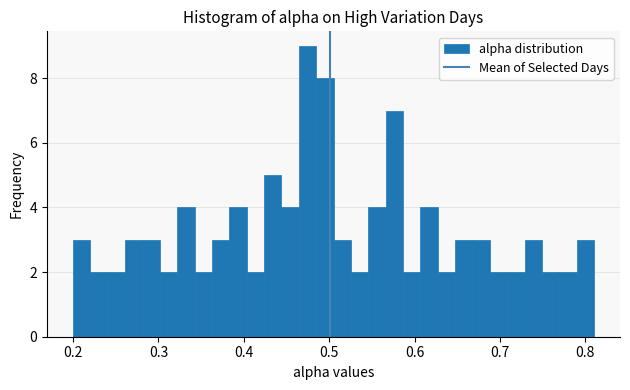

Read against the x-axis, roughly where is the centre of the tallest bar?

0.47